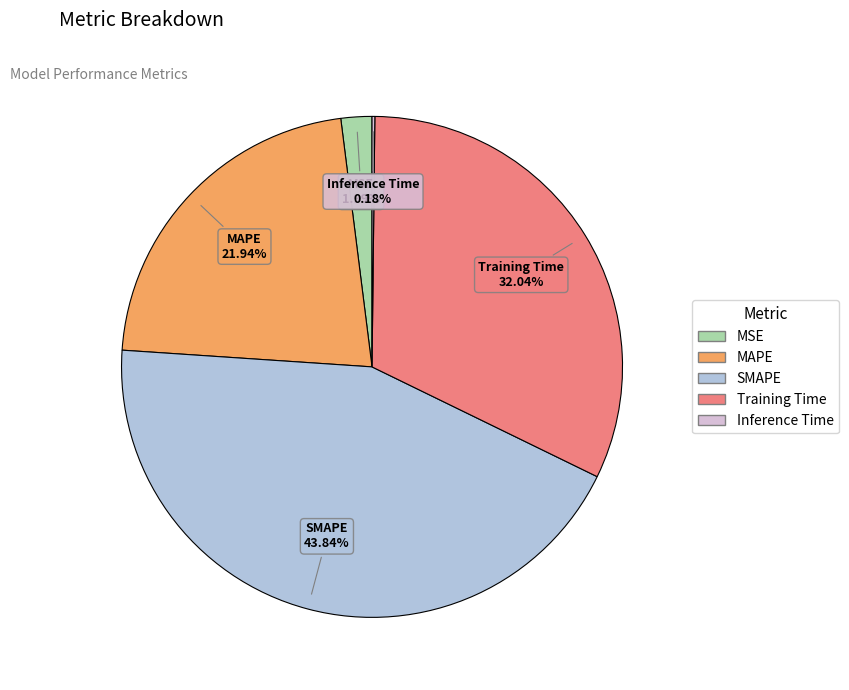

Is there a majority slice in this chart?

No